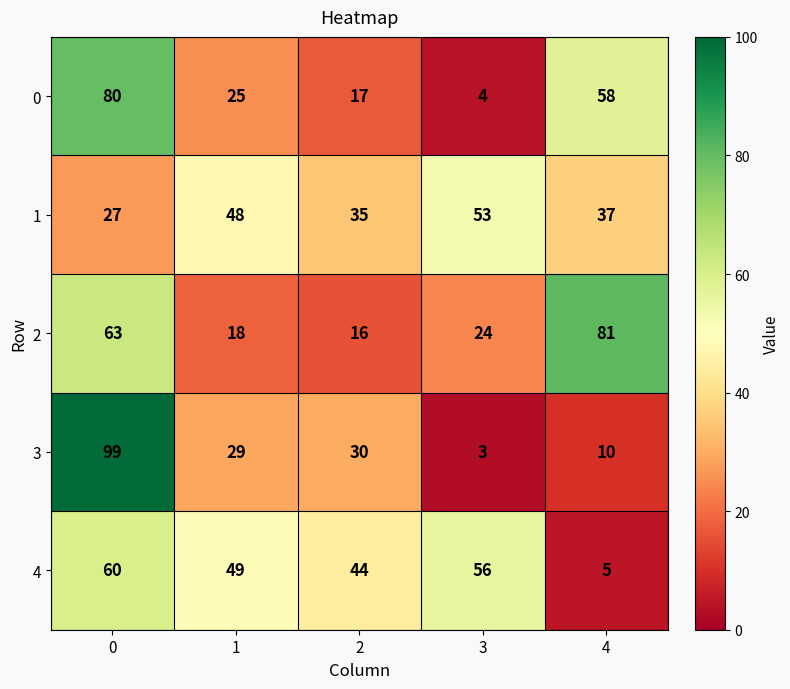

Read the 3 value at 2, to the nearest 10.

30